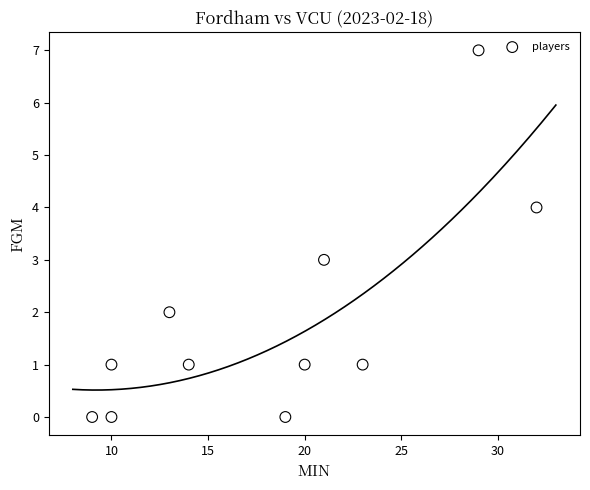

What is the range of Y values (max minus min)?

7